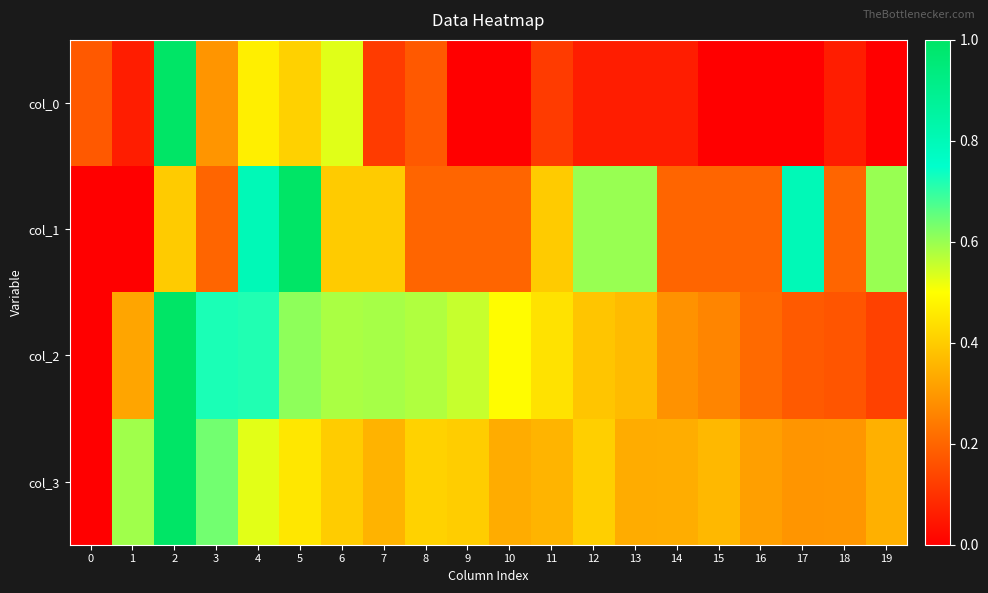

Which category has the highest value across all series?

2